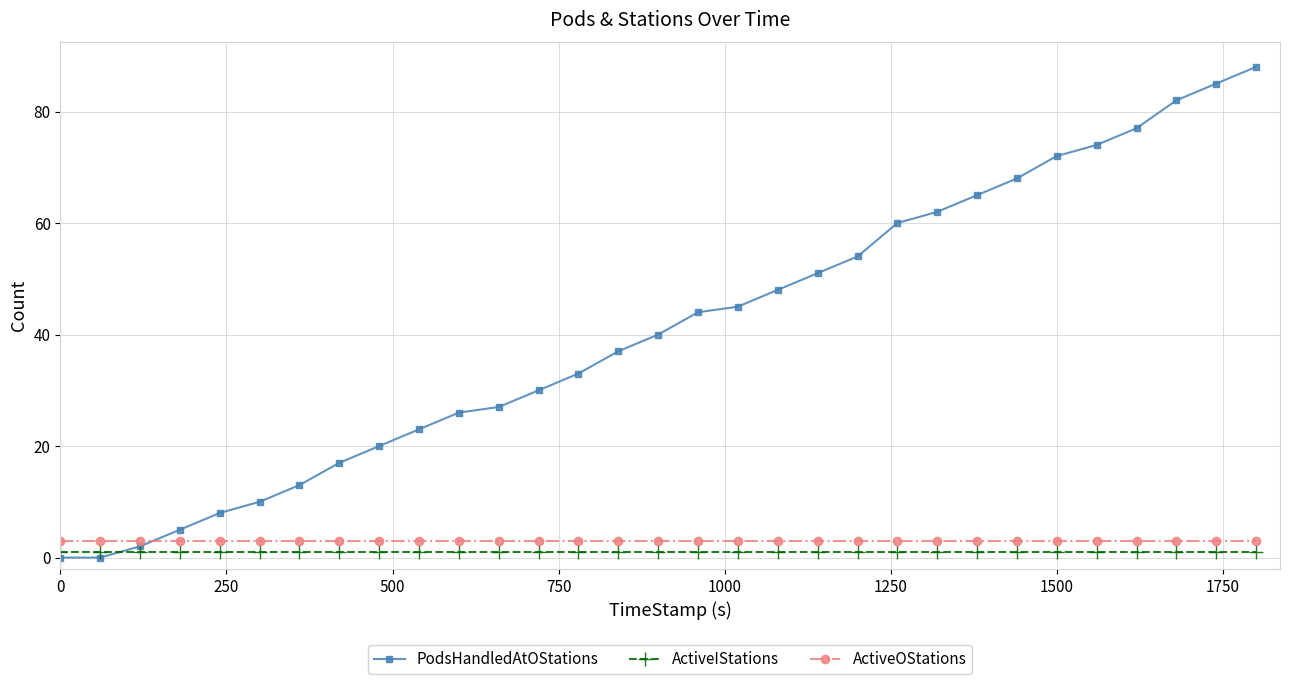

What is the value of the ActiveIStations point at the 12th from the left?

1